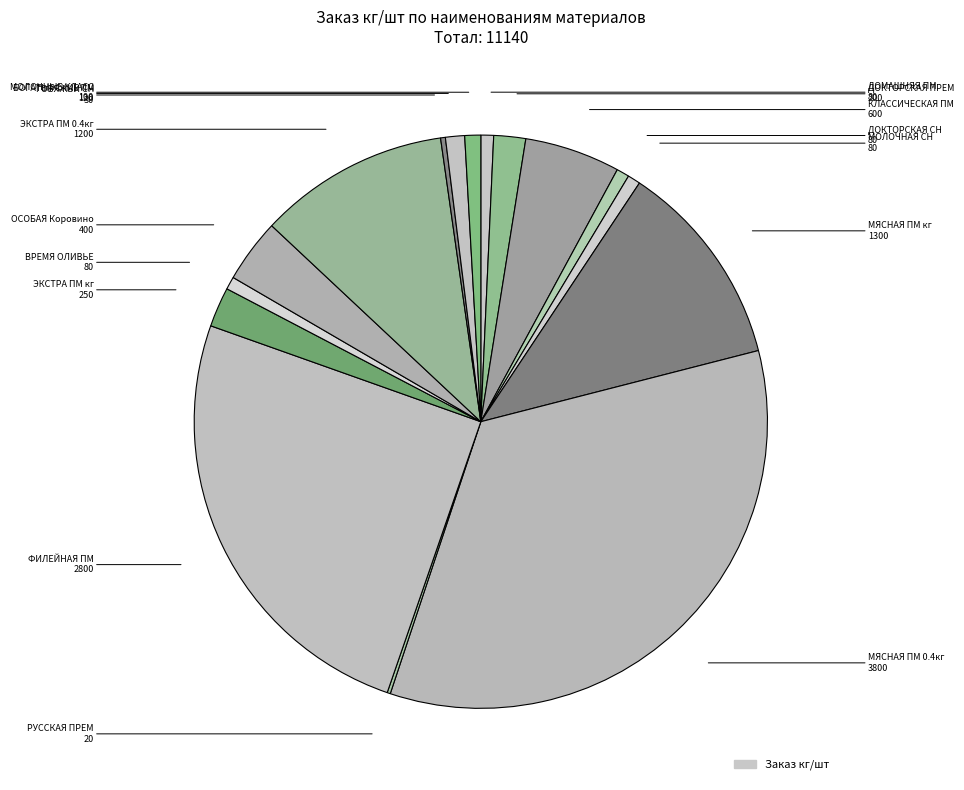

What is the largest slice in the pie chart?

МЯСНАЯ Папа может вар п/о 0.4кг